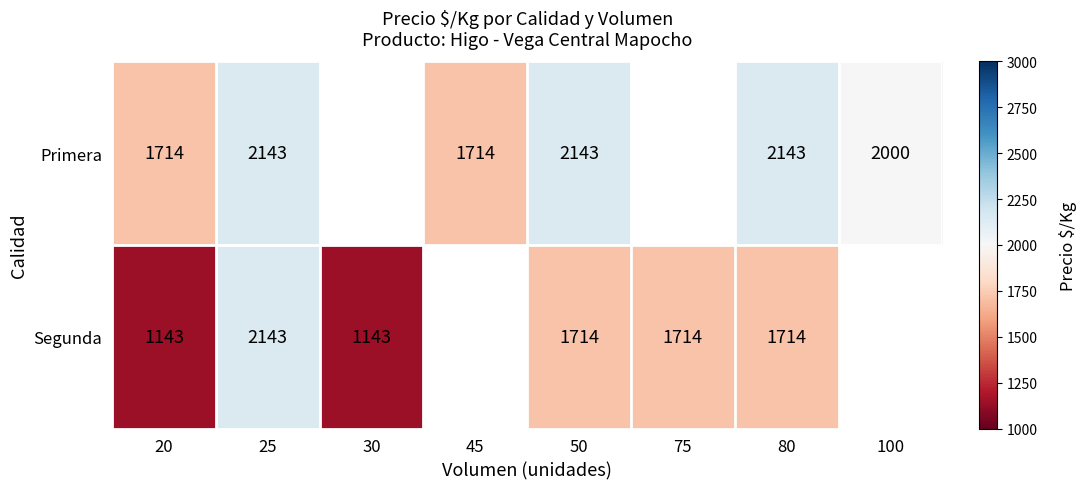

Is the value of Segunda at 75 greater than the value of Primera at 80?

No